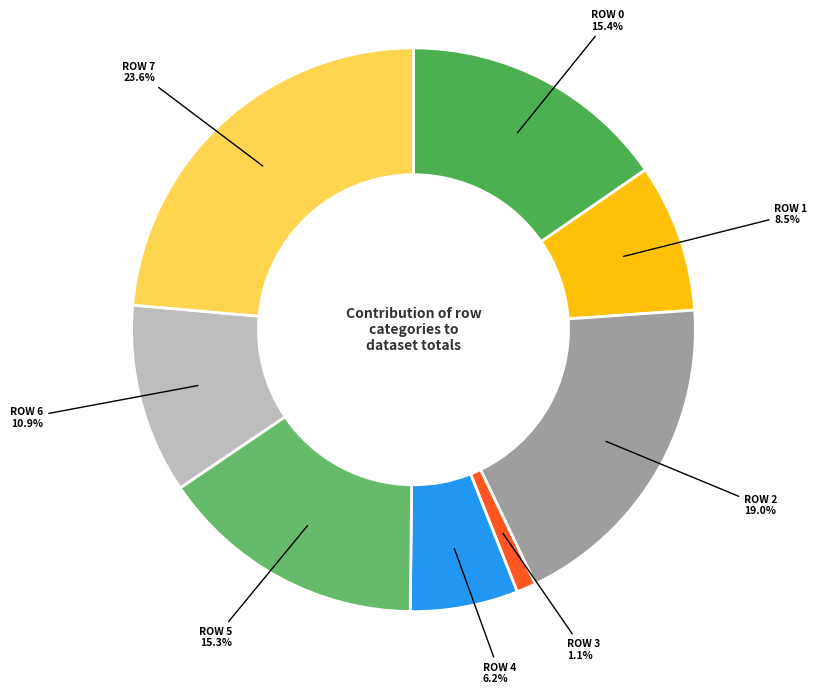

Approximately how many times larger is the value at ROW 7 compared to ROW 5?

1.5